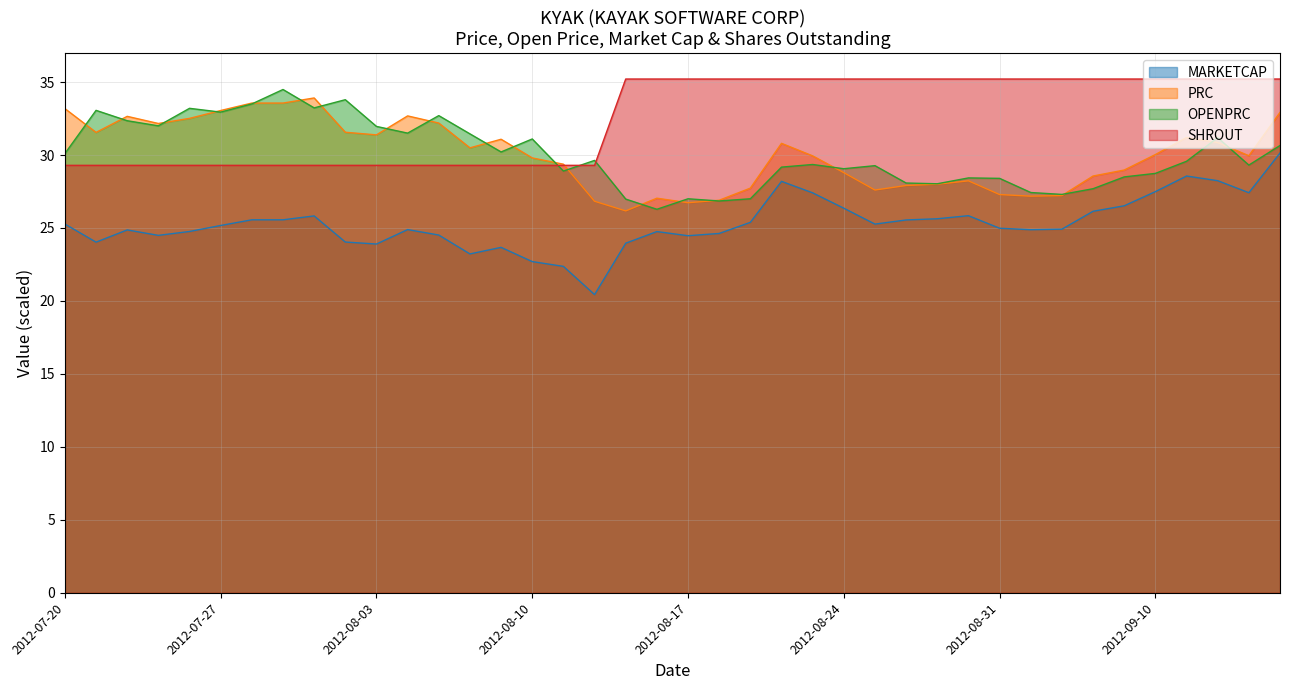

How many lines are shown in the chart?

4